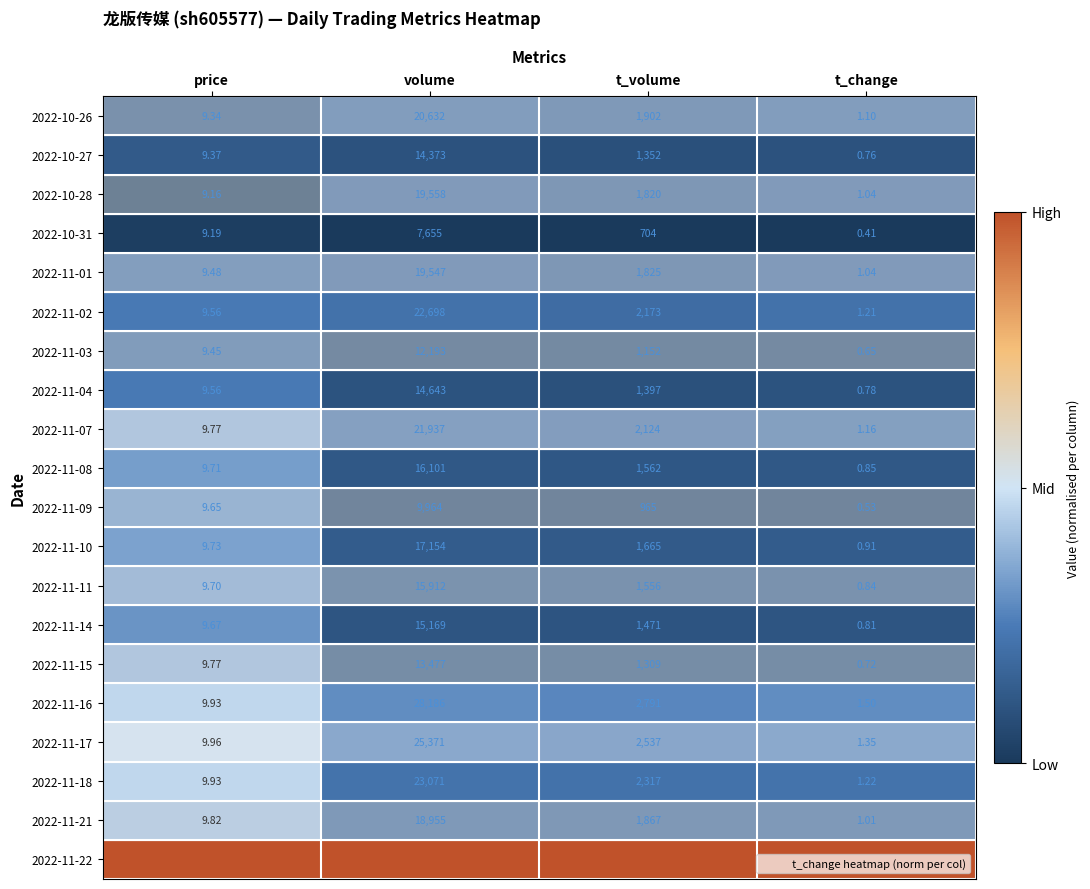

Rank the categories by 2022-11-22 value from highest to lowest.

volume, t_volume, price, t_change